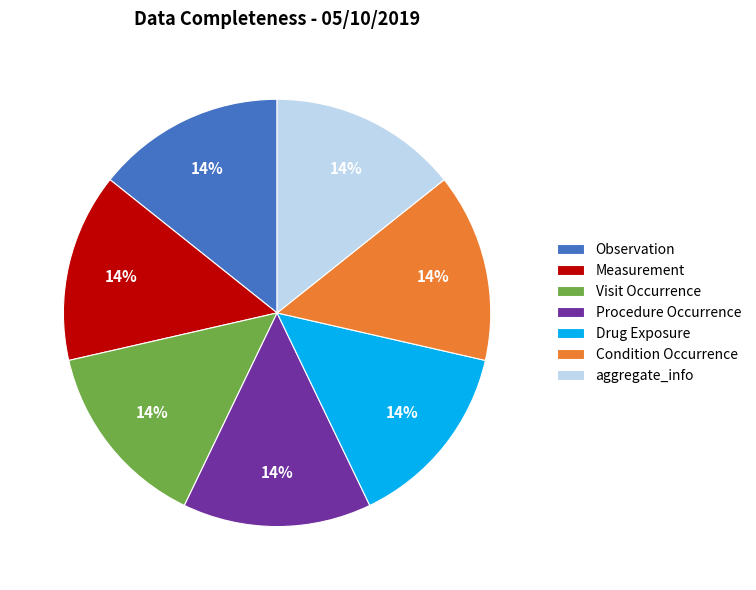

Approximately how many times larger is the value at Observation compared to Drug Exposure?

1.0